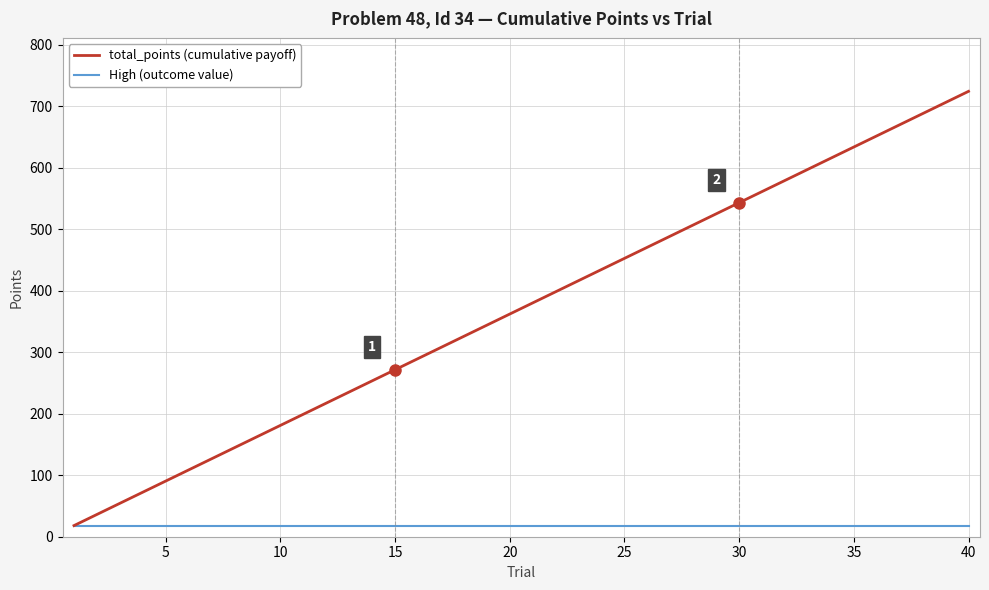

Is this an area chart (filled region under the line)?

No